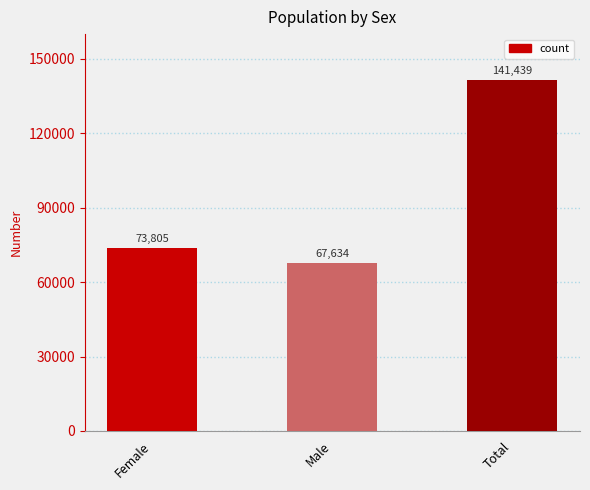

What position from the left is Male?

2